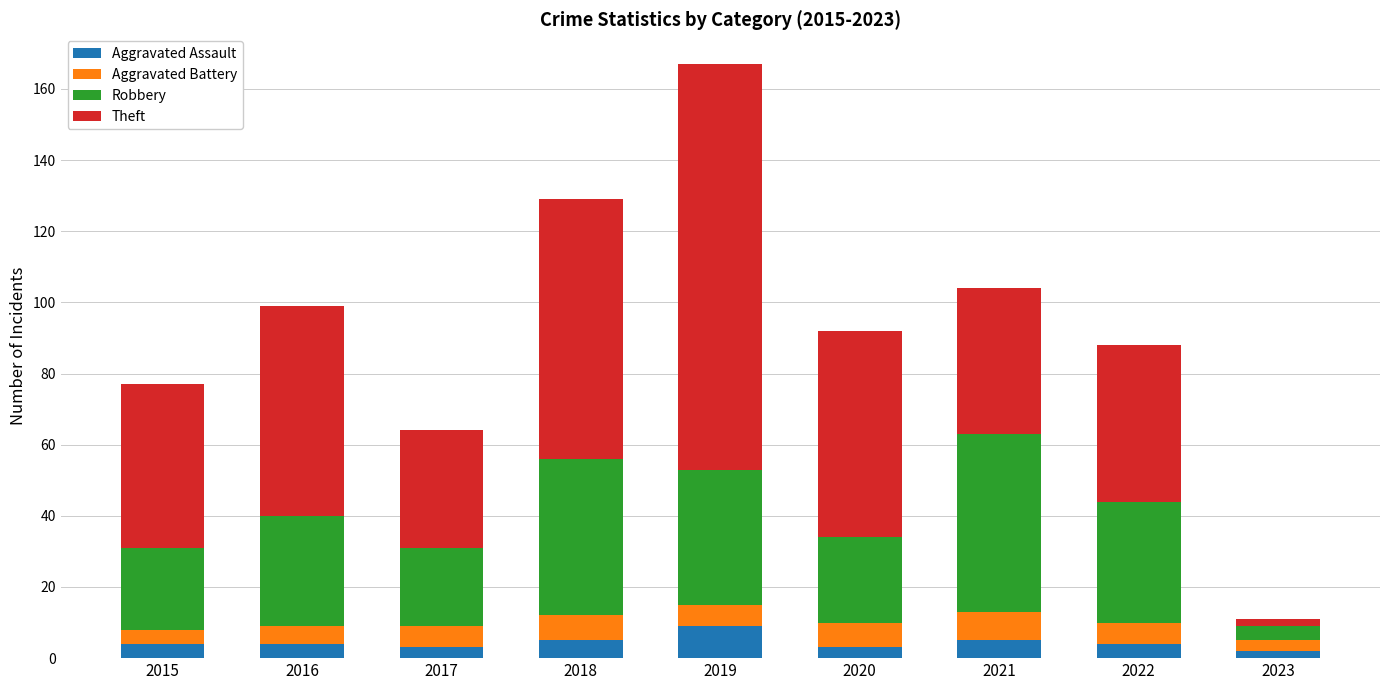

At which category is the sum across all series the highest?

2019